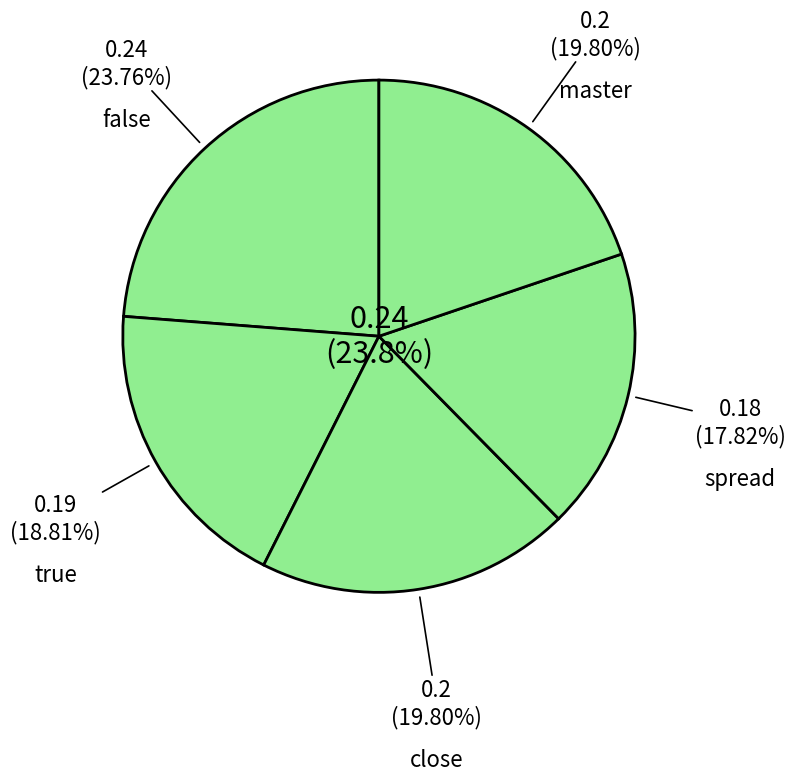

Rank the categories by value from lowest to highest.

spread, true, close, master, false